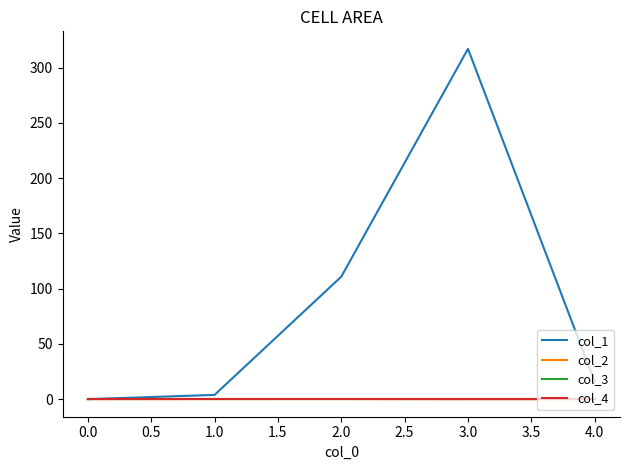

True or false: col_1 and col_4 cross at least once.

False